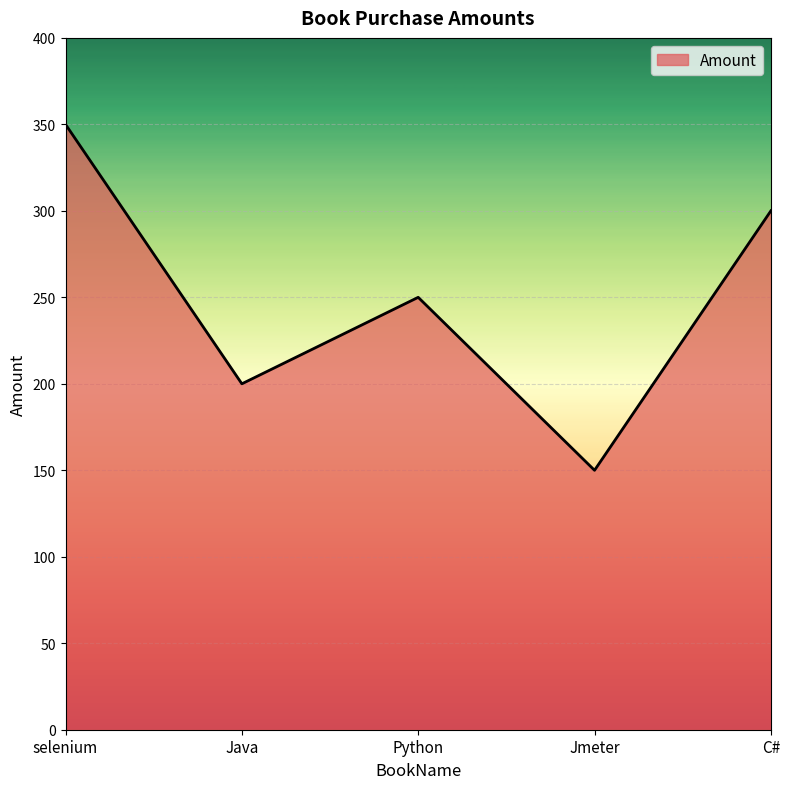

What is the change in value from Java to Jmeter?

-50